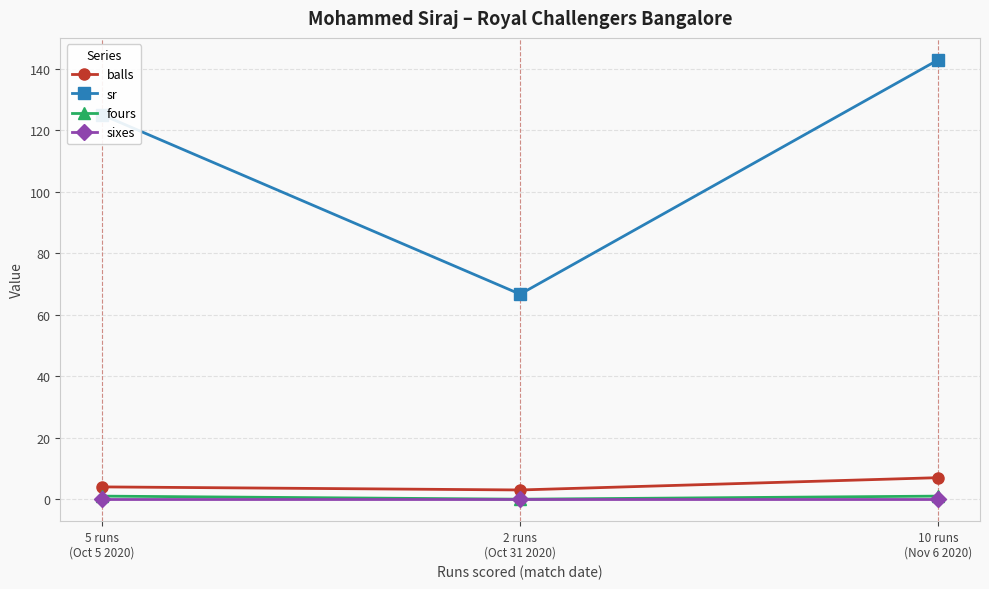

What is the sum of all fours values?

2.0